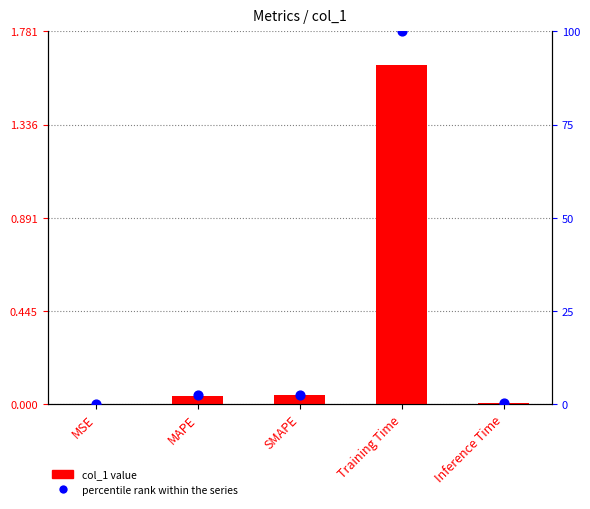

Which series contains the highest Y value?

percentile rank within the series